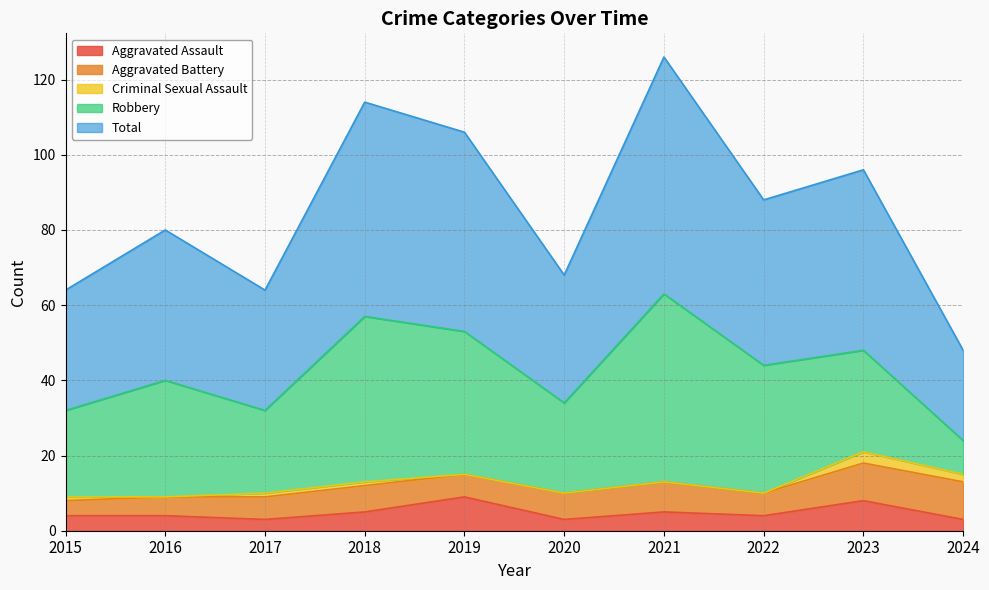

At which label is Criminal Sexual Assault closest to 1?

2015